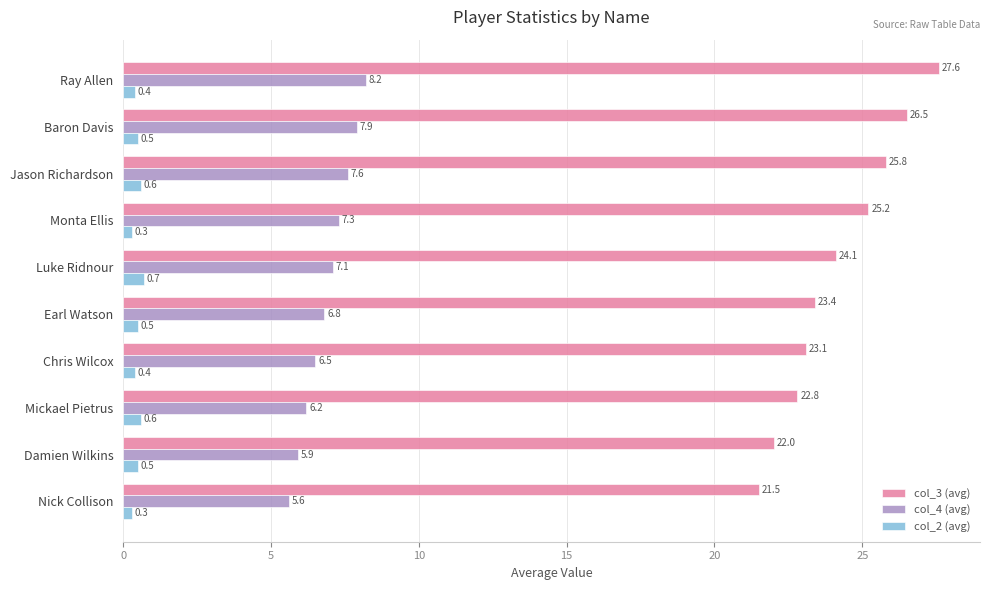

Count the col_2 (avg) values in the range 0 to 1.

10